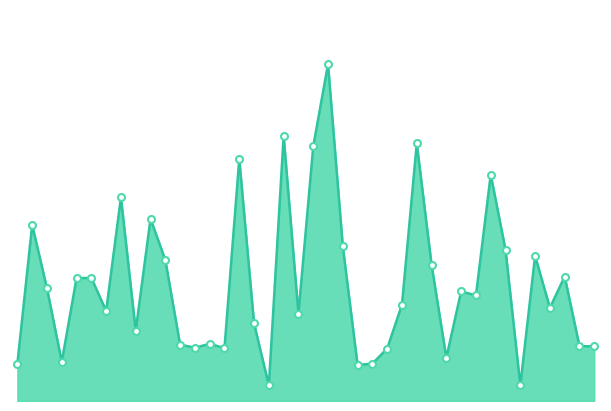

How many lines are shown in the chart?

1